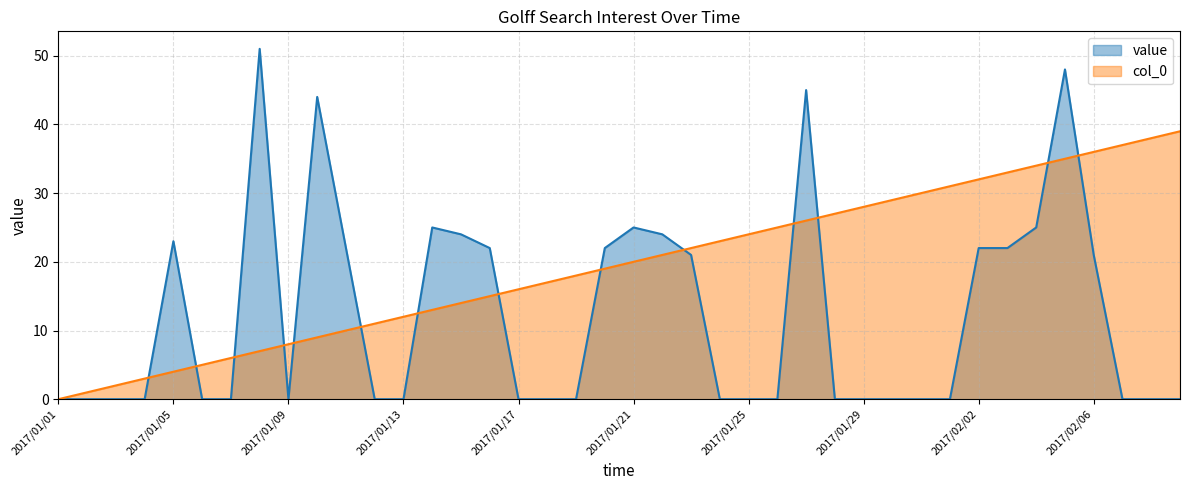

What is the difference between the second highest and second lowest values in the col_0 series?

37